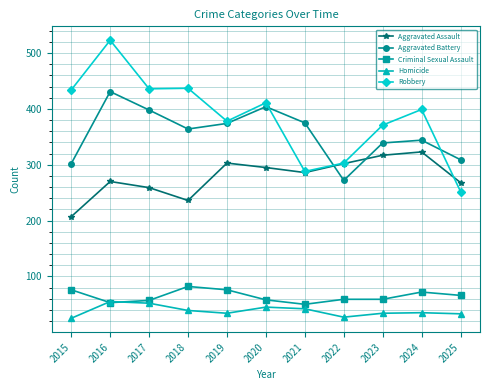

What are all the series names shown in the legend?

Aggravated Assault, Aggravated Battery, Criminal Sexual Assault, Homicide, Robbery